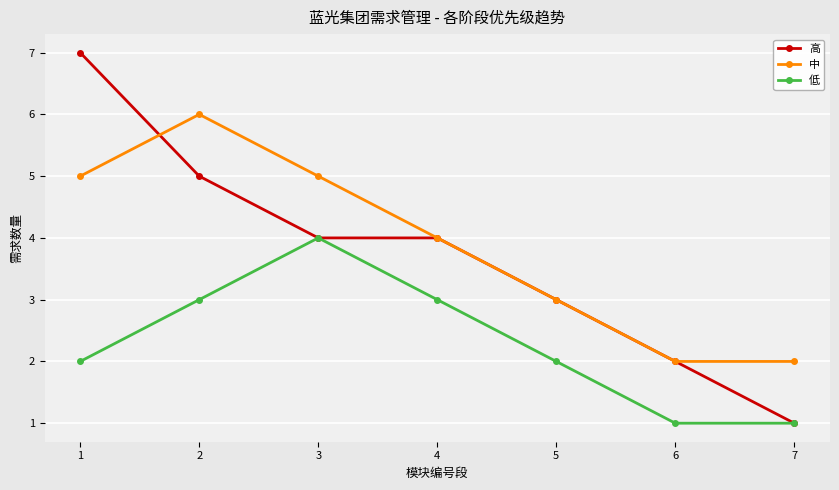

How many lines are shown in the chart?

3